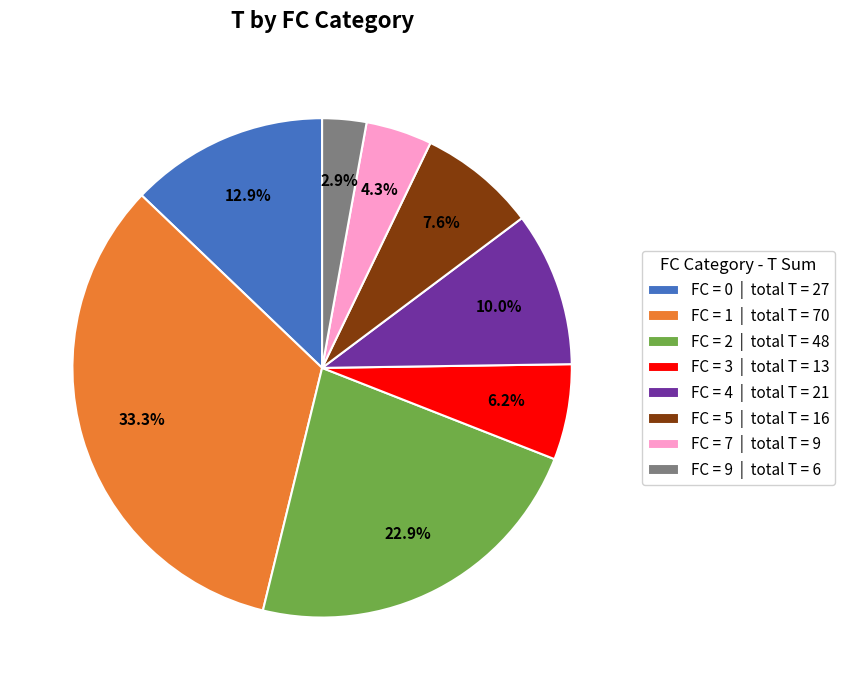

Which category has the smallest portion of the pie?

FC = 9 | total T = 6